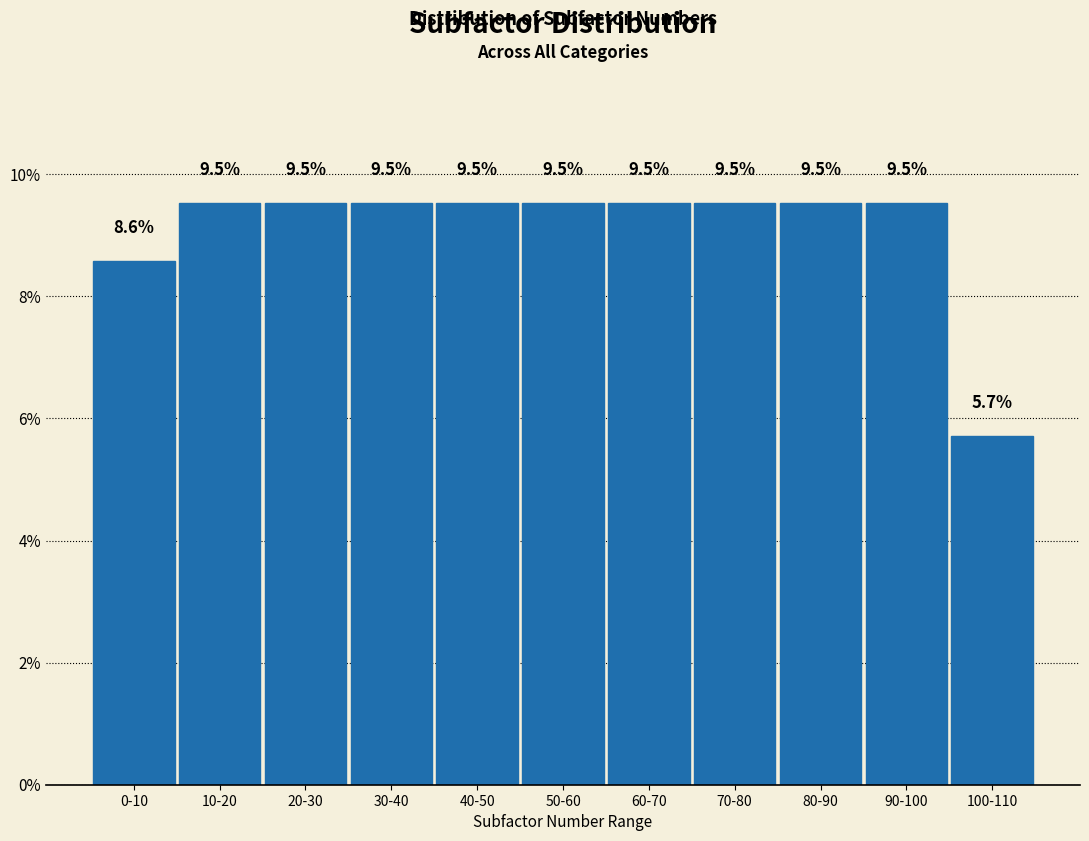

Reading right to left, transcribe all the data shown in this chart.

5.7	9.5	9.5	9.5	9.5	9.5	9.5	9.5	9.5	9.5	8.6